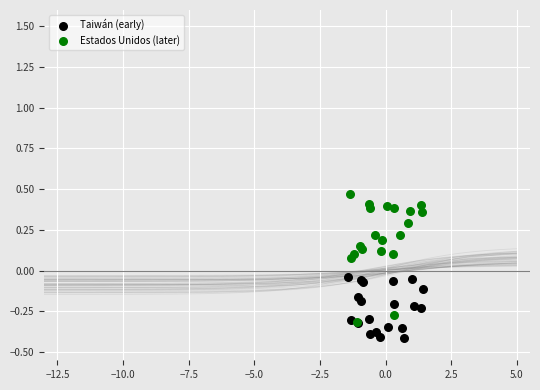

Which series has the largest Y range (max minus min)?

Estados Unidos (later)